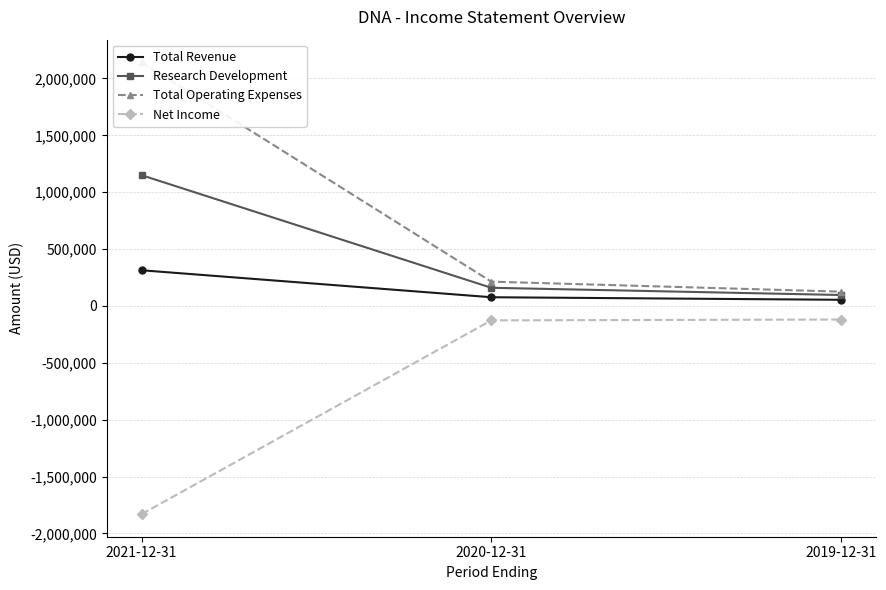

How many data points does each series have?

3